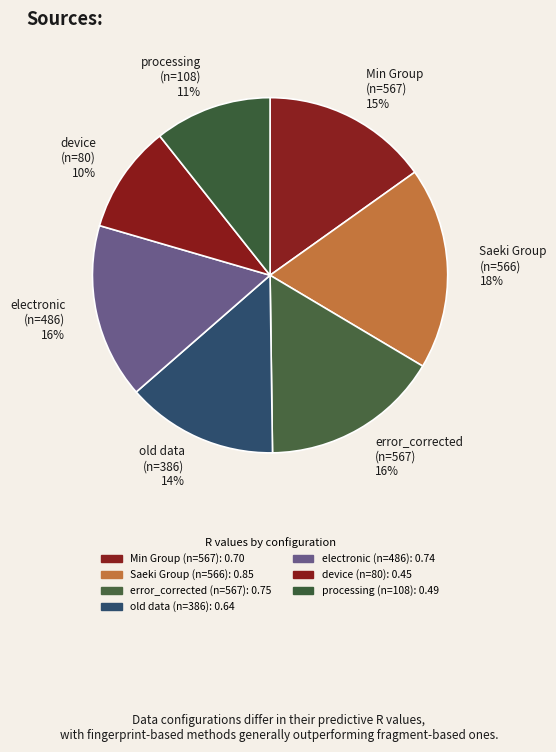

Is there a majority slice in this chart?

No